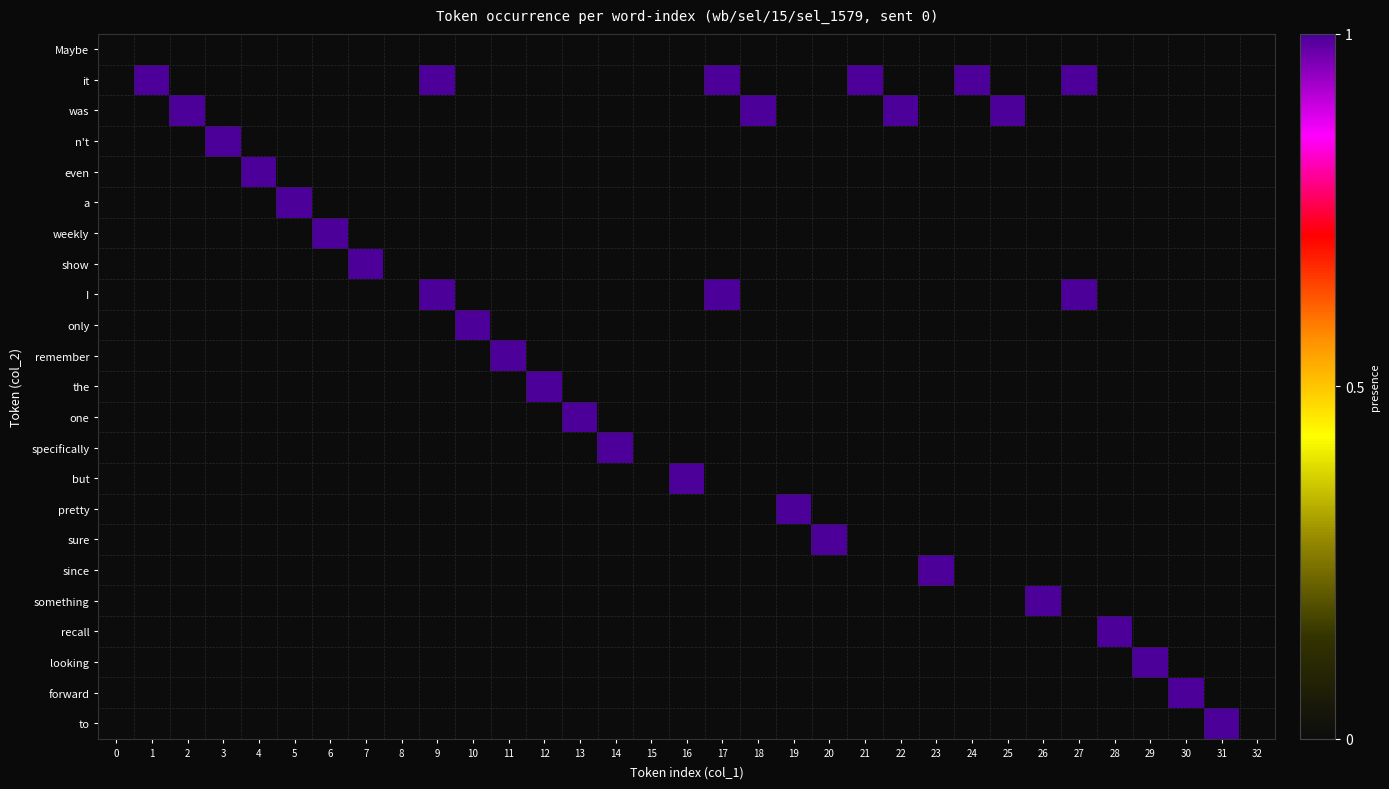

Reading left to right, what are all the values shown in this chart?

Maybe: 0=0	1=0	2=0	3=0	4=0	5=0	6=0	7=0	8=0	9=0	10=0	11=0	12=0	13=0	14=0	15=0	16=0	17=0	18=0	19=0	20=0	21=0	22=0	23=0	24=0	25=0	26=0	27=0	28=0	29=0	30=0	31=0	32=0
it: 0=0	1=1	2=0	3=0	4=0	5=0	6=0	7=0	8=0	9=1	10=0	11=0	12=0	13=0	14=0	15=0	16=0	17=1	18=0	19=0	20=0	21=1	22=0	23=0	24=1	25=0	26=0	27=1	28=0	29=0	30=0	31=0	32=0
was: 0=0	1=0	2=1	3=0	4=0	5=0	6=0	7=0	8=0	9=0	10=0	11=0	12=0	13=0	14=0	15=0	16=0	17=0	18=1	19=0	20=0	21=0	22=1	23=0	24=0	25=1	26=0	27=0	28=0	29=0	30=0	31=0	32=0
n't: 0=0	1=0	2=0	3=1	4=0	5=0	6=0	7=0	8=0	9=0	10=0	11=0	12=0	13=0	14=0	15=0	16=0	17=0	18=0	19=0	20=0	21=0	22=0	23=0	24=0	25=0	26=0	27=0	28=0	29=0	30=0	31=0	32=0
even: 0=0	1=0	2=0	3=0	4=1	5=0	6=0	7=0	8=0	9=0	10=0	11=0	12=0	13=0	14=0	15=0	16=0	17=0	18=0	19=0	20=0	21=0	22=0	23=0	24=0	25=0	26=0	27=0	28=0	29=0	30=0	31=0	32=0
a: 0=0	1=0	2=0	3=0	4=0	5=1	6=0	7=0	8=0	9=0	10=0	11=0	12=0	13=0	14=0	15=0	16=0	17=0	18=0	19=0	20=0	21=0	22=0	23=0	24=0	25=0	26=0	27=0	28=0	29=0	30=0	31=0	32=0
weekly: 0=0	1=0	2=0	3=0	4=0	5=0	6=1	7=0	8=0	9=0	10=0	11=0	12=0	13=0	14=0	15=0	16=0	17=0	18=0	19=0	20=0	21=0	22=0	23=0	24=0	25=0	26=0	27=0	28=0	29=0	30=0	31=0	32=0
show: 0=0	1=0	2=0	3=0	4=0	5=0	6=0	7=1	8=0	9=0	10=0	11=0	12=0	13=0	14=0	15=0	16=0	17=0	18=0	19=0	20=0	21=0	22=0	23=0	24=0	25=0	26=0	27=0	28=0	29=0	30=0	31=0	32=0
I: 0=0	1=0	2=0	3=0	4=0	5=0	6=0	7=0	8=0	9=1	10=0	11=0	12=0	13=0	14=0	15=0	16=0	17=1	18=0	19=0	20=0	21=0	22=0	23=0	24=0	25=0	26=0	27=1	28=0	29=0	30=0	31=0	32=0
only: 0=0	1=0	2=0	3=0	4=0	5=0	6=0	7=0	8=0	9=0	10=1	11=0	12=0	13=0	14=0	15=0	16=0	17=0	18=0	19=0	20=0	21=0	22=0	23=0	24=0	25=0	26=0	27=0	28=0	29=0	30=0	31=0	32=0
remember: 0=0	1=0	2=0	3=0	4=0	5=0	6=0	7=0	8=0	9=0	10=0	11=1	12=0	13=0	14=0	15=0	16=0	17=0	18=0	19=0	20=0	21=0	22=0	23=0	24=0	25=0	26=0	27=0	28=0	29=0	30=0	31=0	32=0
the: 0=0	1=0	2=0	3=0	4=0	5=0	6=0	7=0	8=0	9=0	10=0	11=0	12=1	13=0	14=0	15=0	16=0	17=0	18=0	19=0	20=0	21=0	22=0	23=0	24=0	25=0	26=0	27=0	28=0	29=0	30=0	31=0	32=0
one: 0=0	1=0	2=0	3=0	4=0	5=0	6=0	7=0	8=0	9=0	10=0	11=0	12=0	13=1	14=0	15=0	16=0	17=0	18=0	19=0	20=0	21=0	22=0	23=0	24=0	25=0	26=0	27=0	28=0	29=0	30=0	31=0	32=0
specifically: 0=0	1=0	2=0	3=0	4=0	5=0	6=0	7=0	8=0	9=0	10=0	11=0	12=0	13=0	14=1	15=0	16=0	17=0	18=0	19=0	20=0	21=0	22=0	23=0	24=0	25=0	26=0	27=0	28=0	29=0	30=0	31=0	32=0
but: 0=0	1=0	2=0	3=0	4=0	5=0	6=0	7=0	8=0	9=0	10=0	11=0	12=0	13=0	14=0	15=0	16=1	17=0	18=0	19=0	20=0	21=0	22=0	23=0	24=0	25=0	26=0	27=0	28=0	29=0	30=0	31=0	32=0
pretty: 0=0	1=0	2=0	3=0	4=0	5=0	6=0	7=0	8=0	9=0	10=0	11=0	12=0	13=0	14=0	15=0	16=0	17=0	18=0	19=1	20=0	21=0	22=0	23=0	24=0	25=0	26=0	27=0	28=0	29=0	30=0	31=0	32=0
sure: 0=0	1=0	2=0	3=0	4=0	5=0	6=0	7=0	8=0	9=0	10=0	11=0	12=0	13=0	14=0	15=0	16=0	17=0	18=0	19=0	20=1	21=0	22=0	23=0	24=0	25=0	26=0	27=0	28=0	29=0	30=0	31=0	32=0
since: 0=0	1=0	2=0	3=0	4=0	5=0	6=0	7=0	8=0	9=0	10=0	11=0	12=0	13=0	14=0	15=0	16=0	17=0	18=0	19=0	20=0	21=0	22=0	23=1	24=0	25=0	26=0	27=0	28=0	29=0	30=0	31=0	32=0
something: 0=0	1=0	2=0	3=0	4=0	5=0	6=0	7=0	8=0	9=0	10=0	11=0	12=0	13=0	14=0	15=0	16=0	17=0	18=0	19=0	20=0	21=0	22=0	23=0	24=0	25=0	26=1	27=0	28=0	29=0	30=0	31=0	32=0
recall: 0=0	1=0	2=0	3=0	4=0	5=0	6=0	7=0	8=0	9=0	10=0	11=0	12=0	13=0	14=0	15=0	16=0	17=0	18=0	19=0	20=0	21=0	22=0	23=0	24=0	25=0	26=0	27=0	28=1	29=0	30=0	31=0	32=0
looking: 0=0	1=0	2=0	3=0	4=0	5=0	6=0	7=0	8=0	9=0	10=0	11=0	12=0	13=0	14=0	15=0	16=0	17=0	18=0	19=0	20=0	21=0	22=0	23=0	24=0	25=0	26=0	27=0	28=0	29=1	30=0	31=0	32=0
forward: 0=0	1=0	2=0	3=0	4=0	5=0	6=0	7=0	8=0	9=0	10=0	11=0	12=0	13=0	14=0	15=0	16=0	17=0	18=0	19=0	20=0	21=0	22=0	23=0	24=0	25=0	26=0	27=0	28=0	29=0	30=1	31=0	32=0
to: 0=0	1=0	2=0	3=0	4=0	5=0	6=0	7=0	8=0	9=0	10=0	11=0	12=0	13=0	14=0	15=0	16=0	17=0	18=0	19=0	20=0	21=0	22=0	23=0	24=0	25=0	26=0	27=0	28=0	29=0	30=0	31=1	32=0